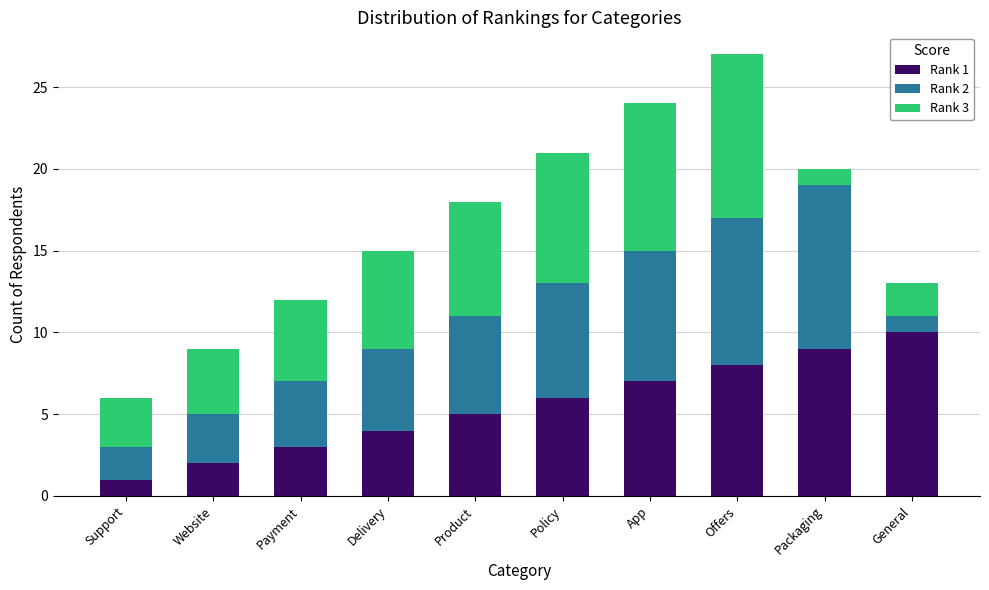

At which category is the sum across all series the highest?

Offers